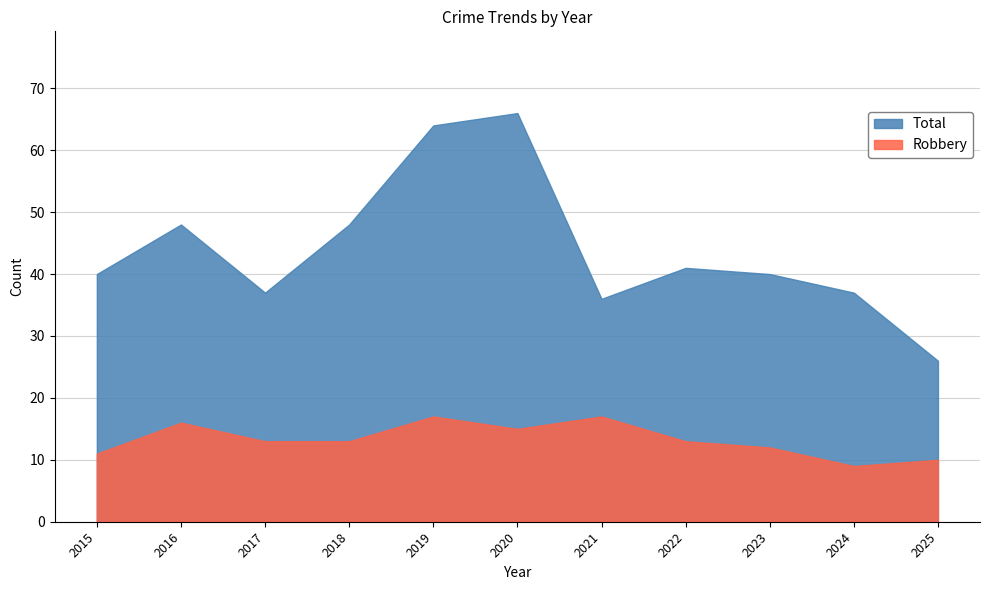

True or false: Robbery and Total intersect in this chart.

False